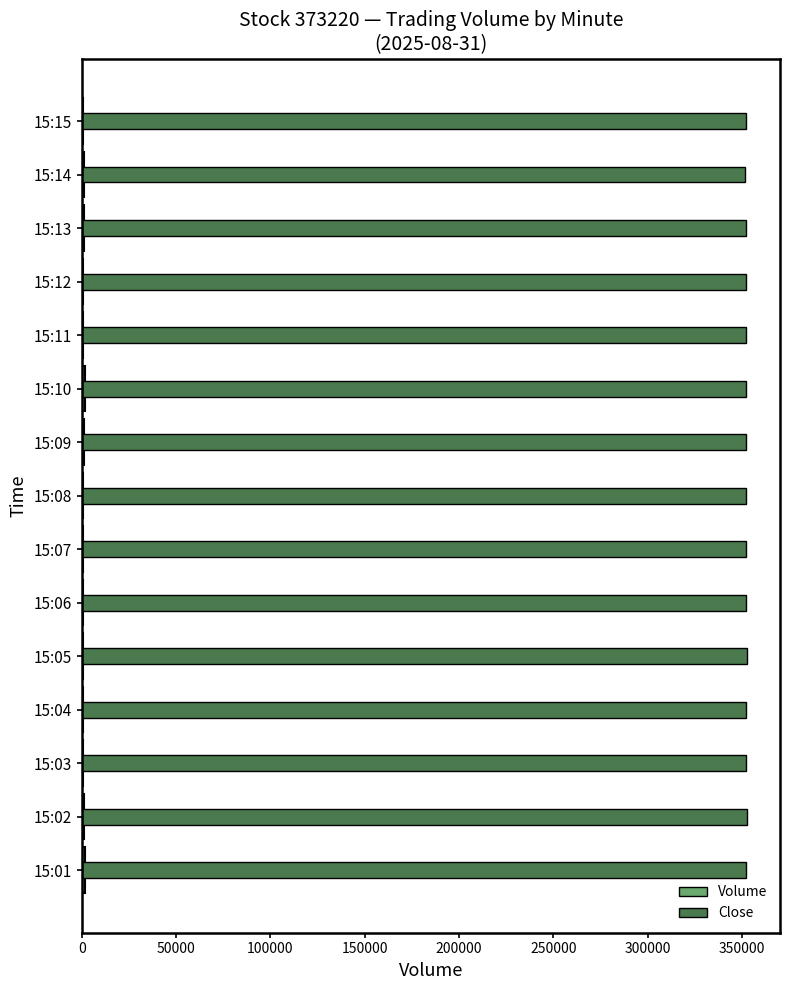

The Volume series shows 2926 at 15:10. True or false?

False